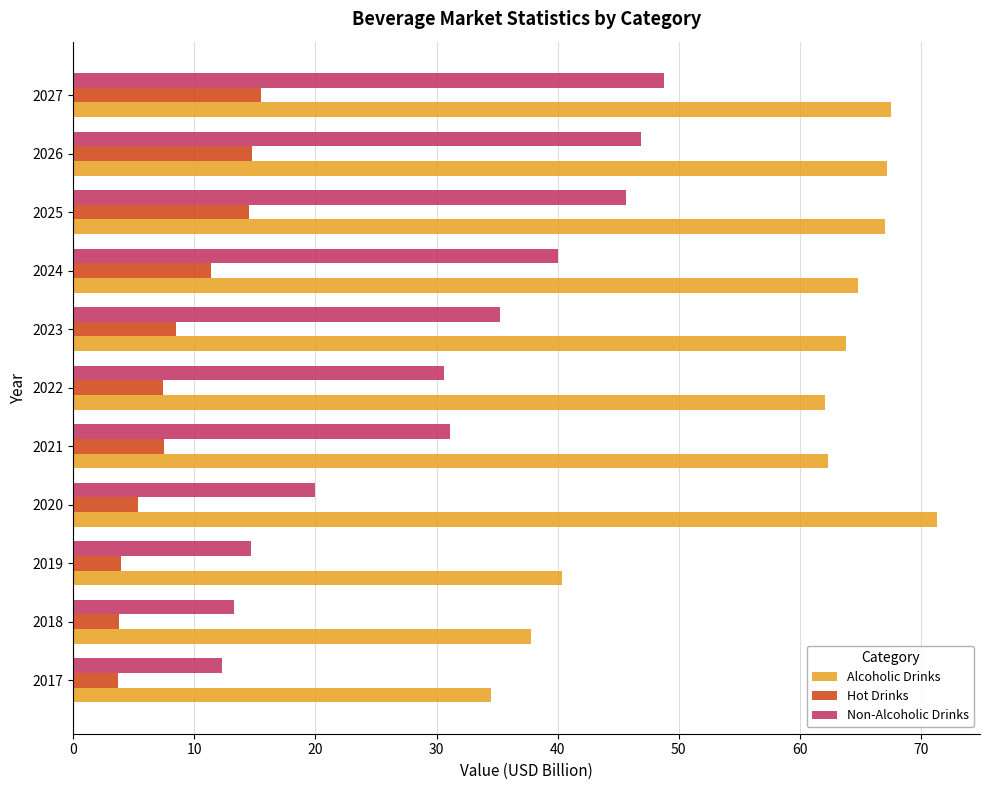

Which series changed the most between 2017 and 2020?

Alcoholic Drinks